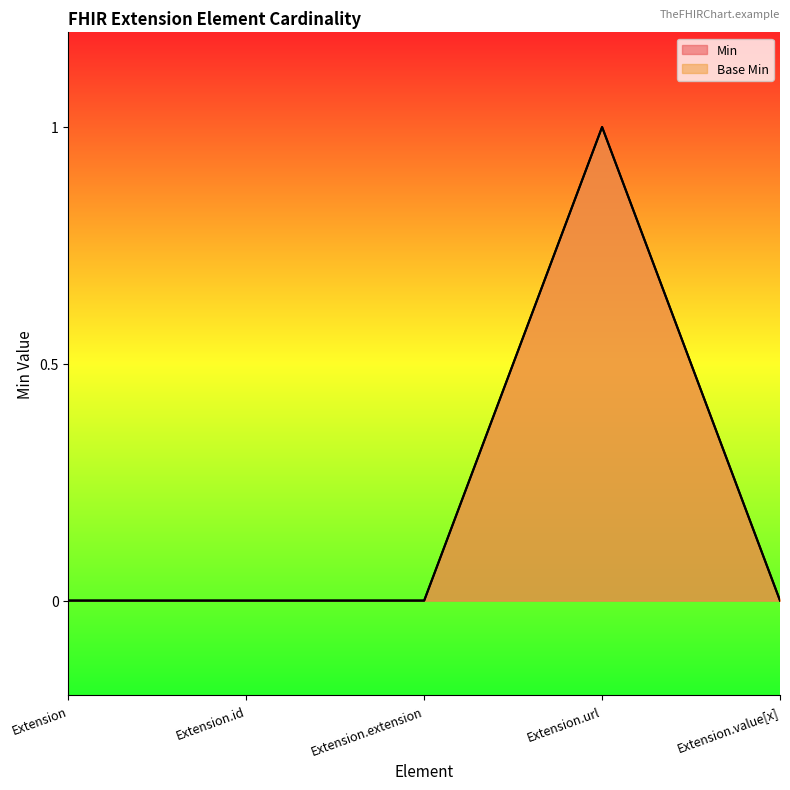

Which category has the highest value across all series?

Extension.url